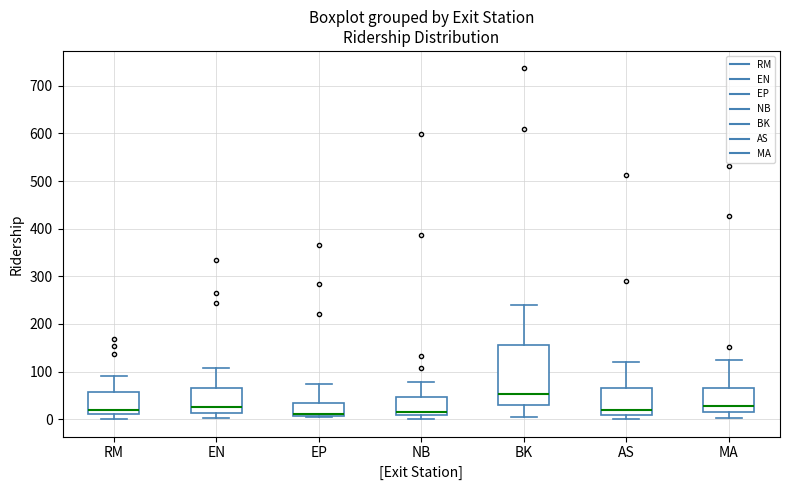

Where does the lower whisker of the box for BK end on the y-axis? The values are not printed on the chart, so give them approximately, as read against the axis.

10